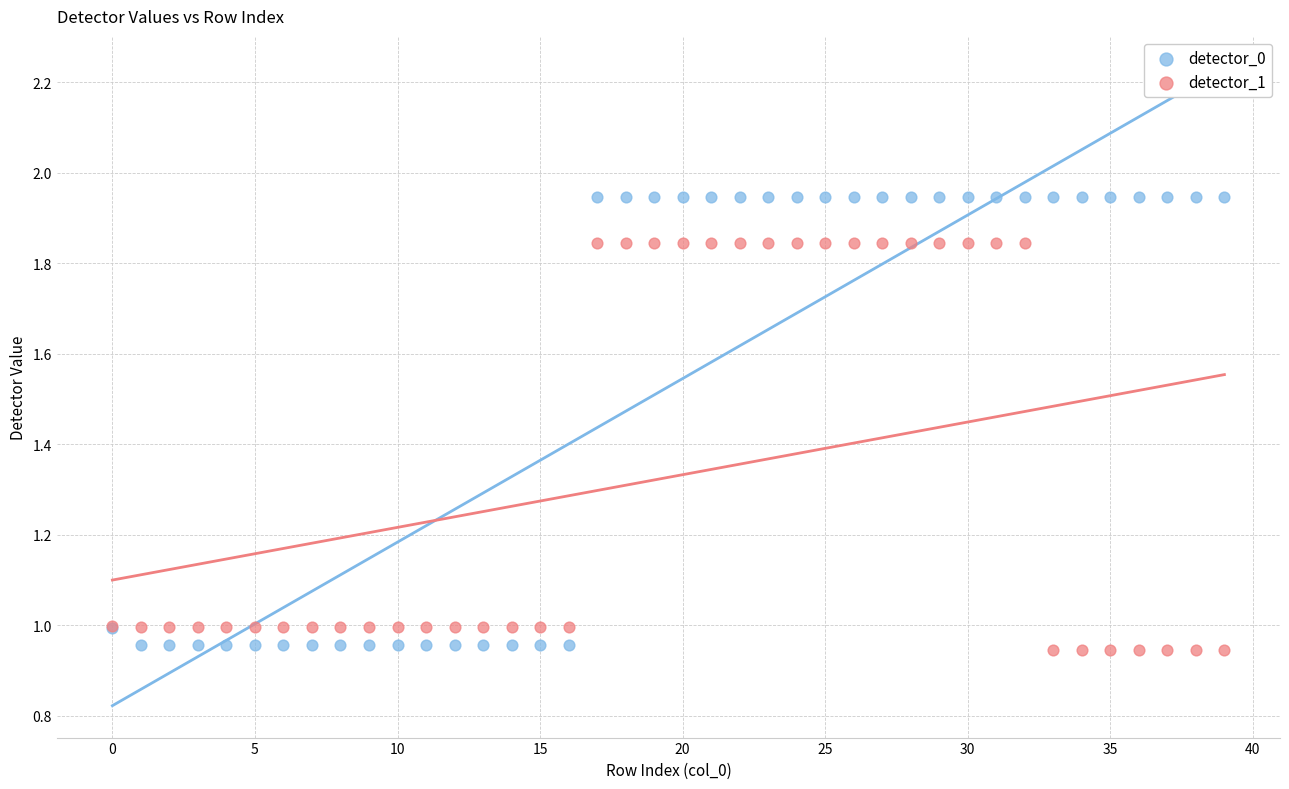

Which series has the widest spread of Y values?

detector_0